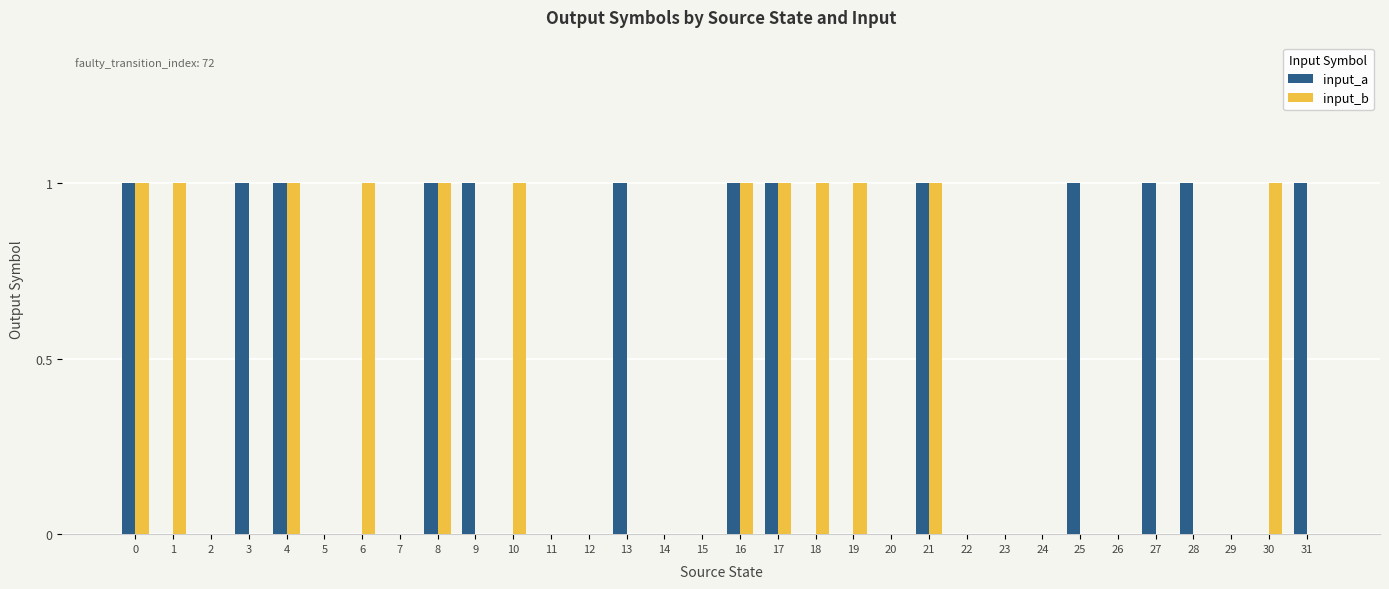

The value of input_a at 0 is 1. True or false?

True